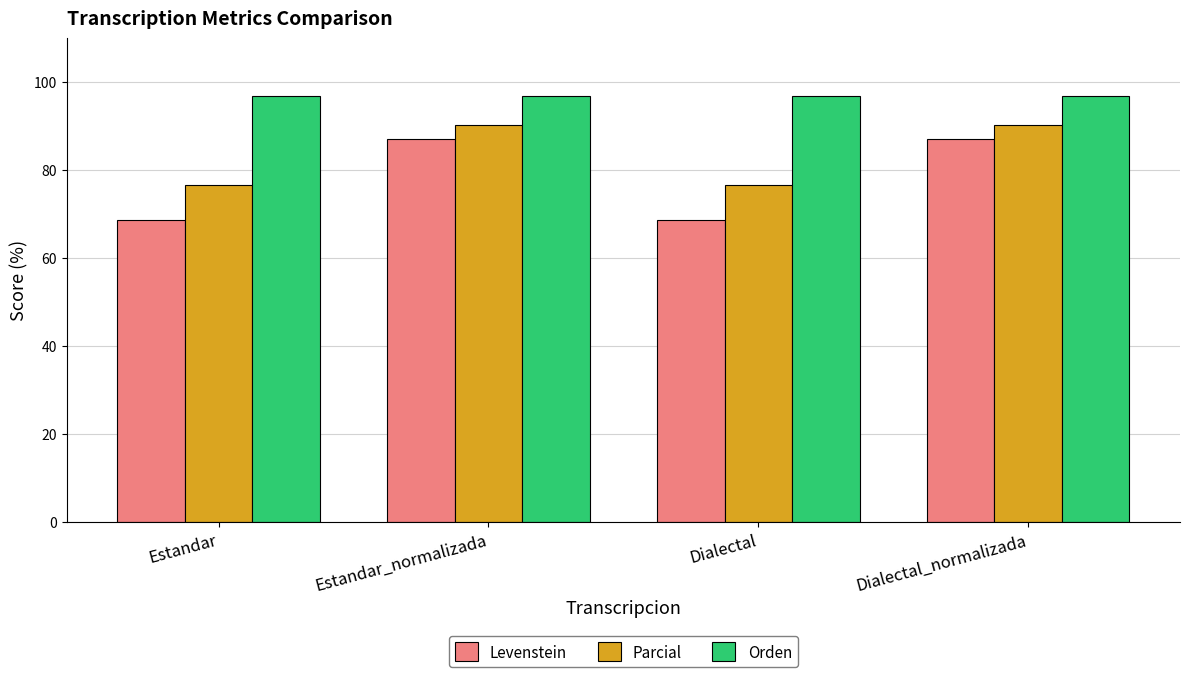

What is the value of the Levenstein bar at the 4th from the left?

87.0